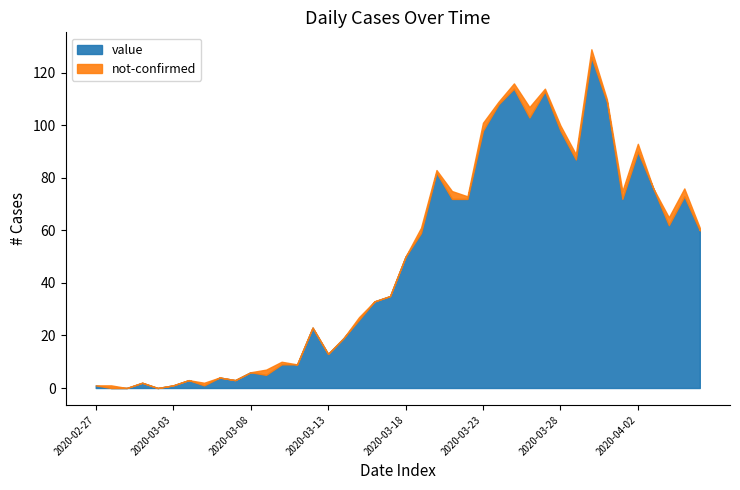

Is the value of not-confirmed at 2020-02-27 greater than the value of value at 2020-03-28?

No